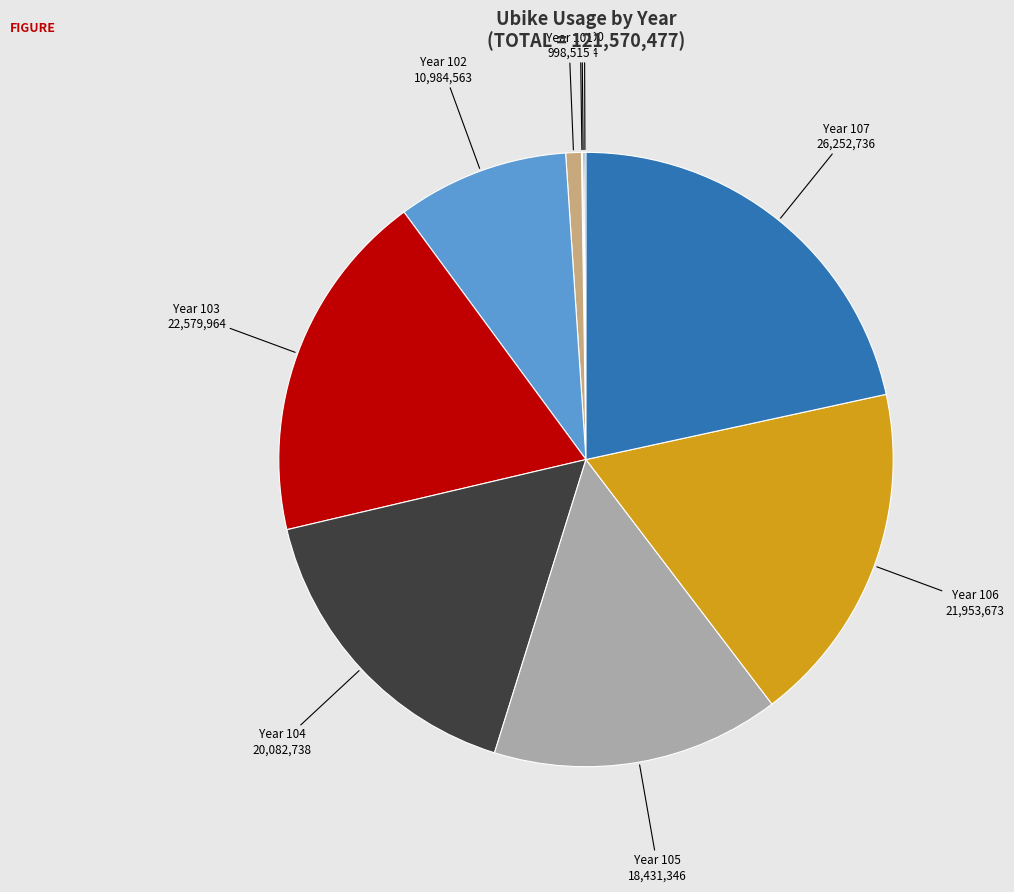

Does any single category account for the majority?

No